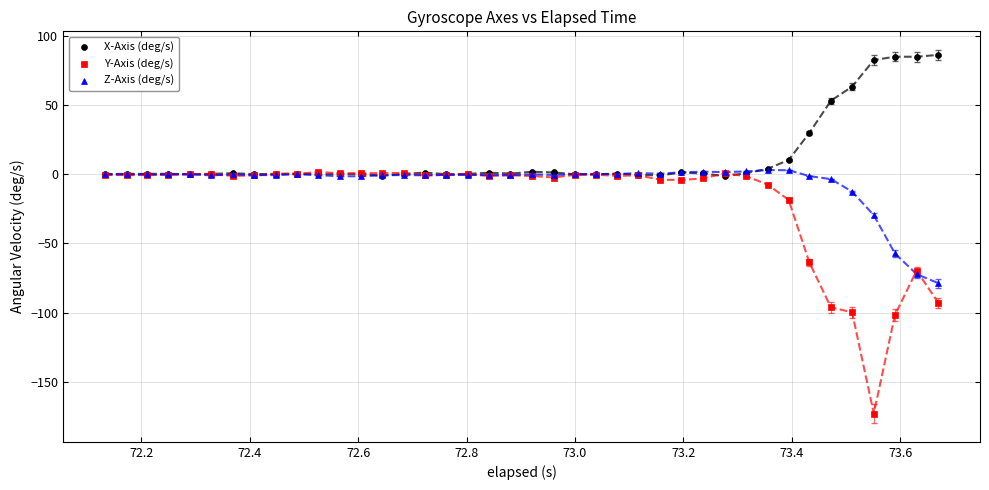

What are all the series names shown in the legend?

X-Axis (deg/s), Y-Axis (deg/s), Z-Axis (deg/s)